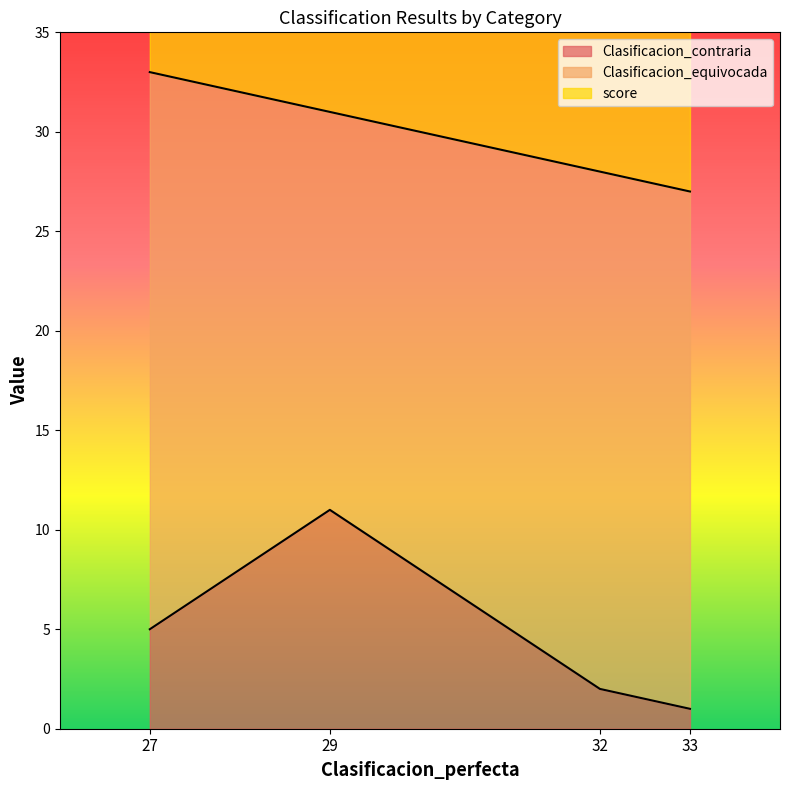

How many Clasificacion_equivocada values are between 26 and 28?

3